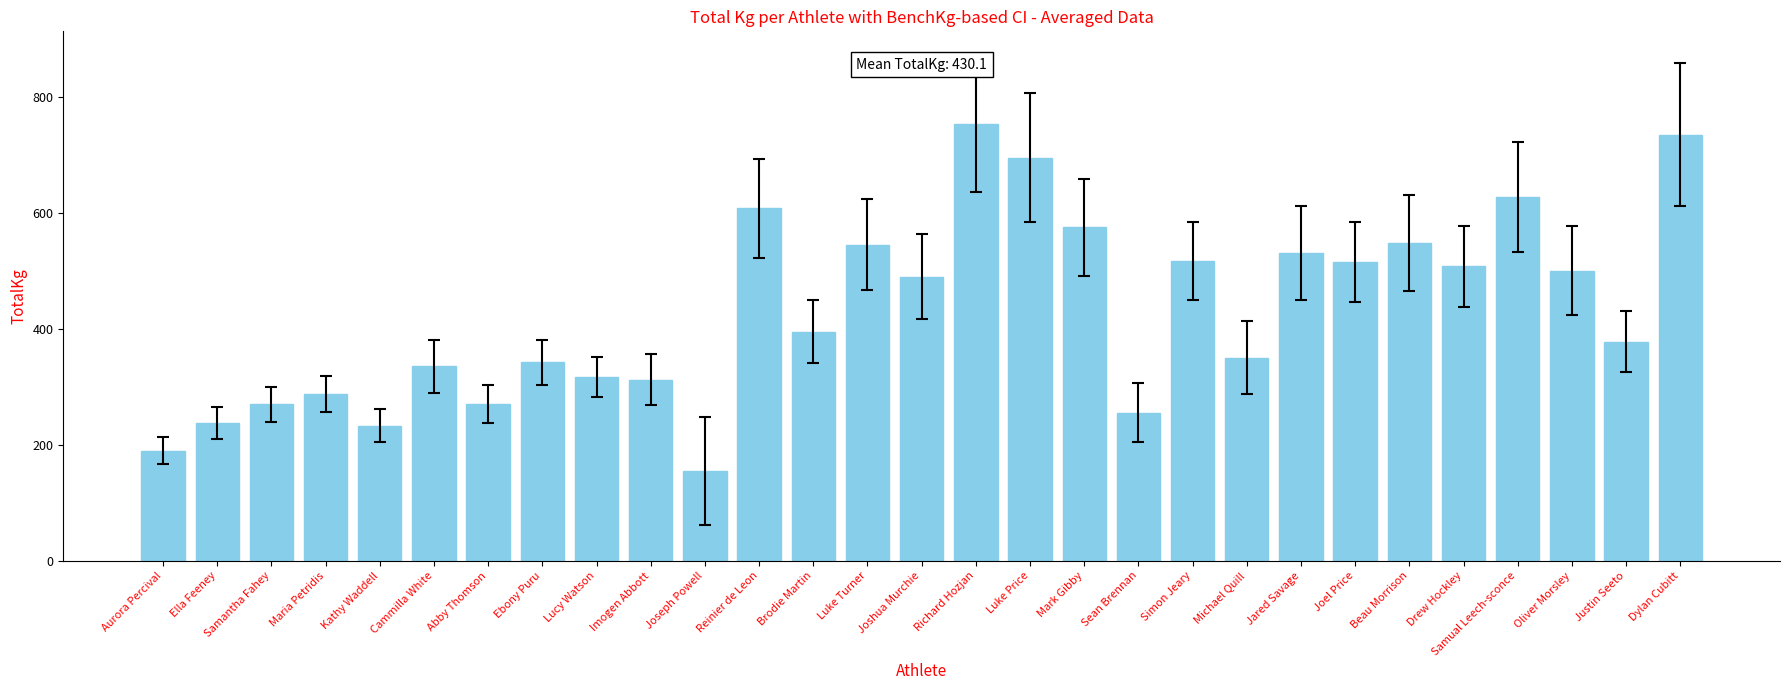

Does the chart contain any negative values?

No